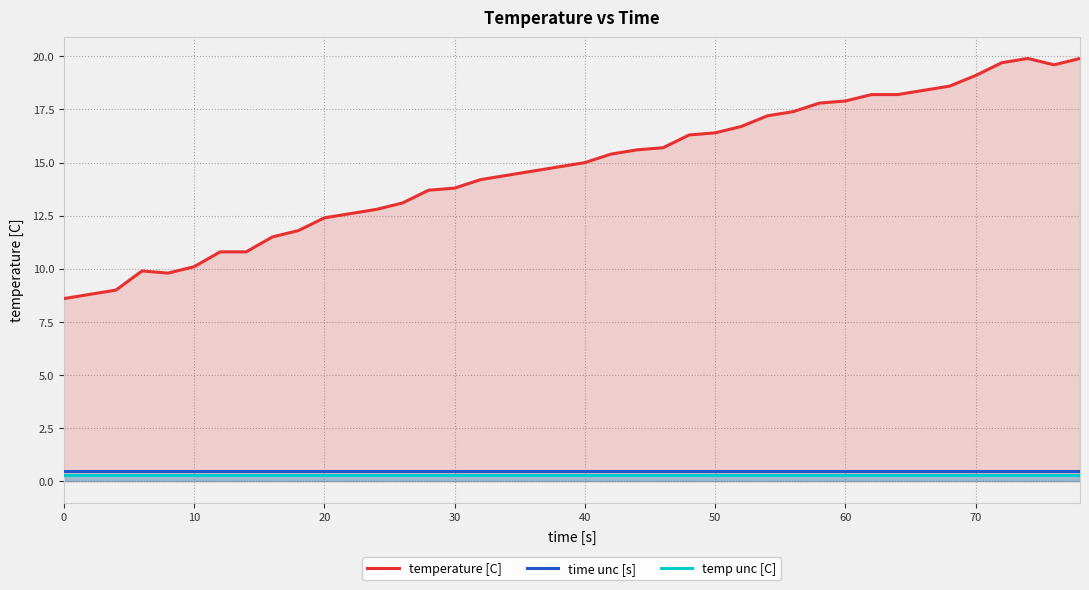

What is the minimum value for time unc [s]?

0.5